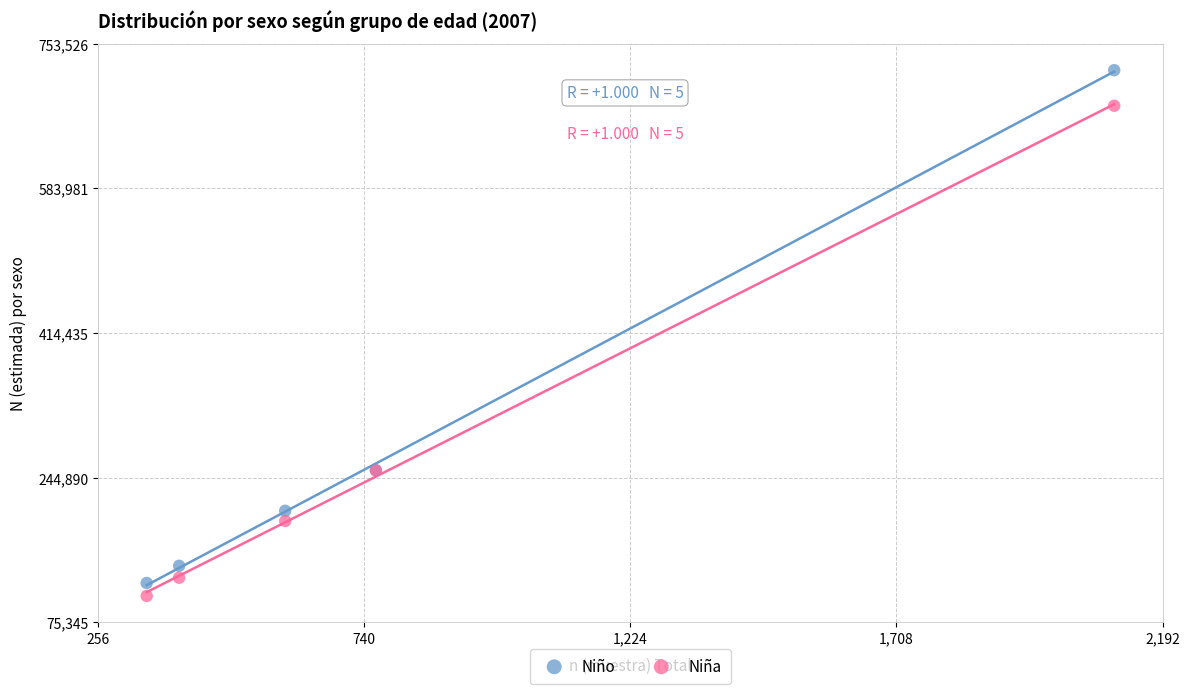

Which series has the largest Y range (max minus min)?

Niño